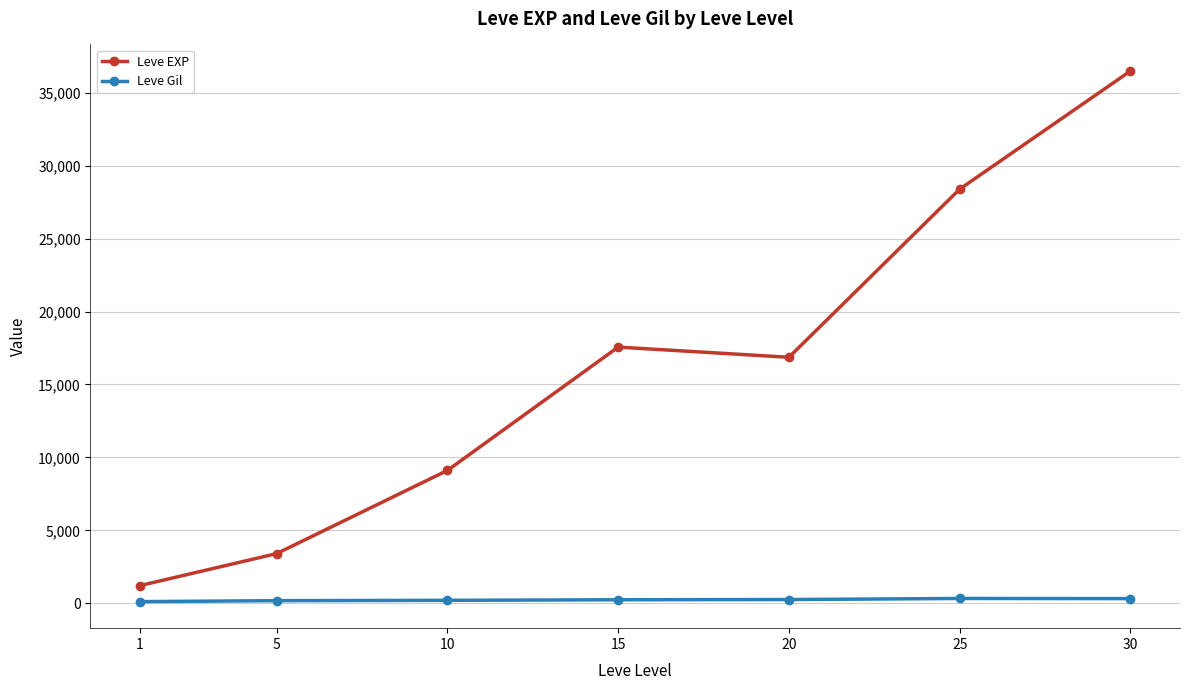

Between 15 and 25, which series saw the biggest shift?

Leve EXP